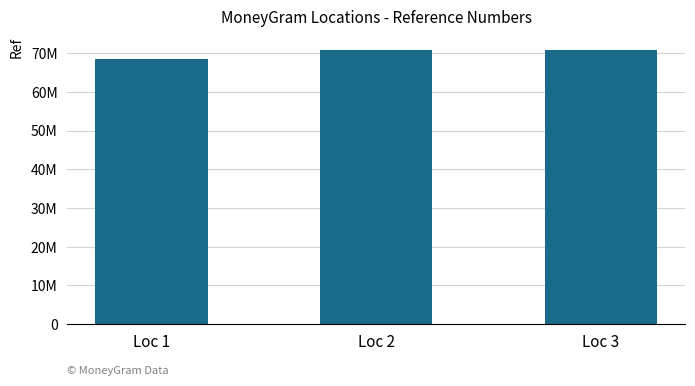

Rank the categories by value from lowest to highest.

Loc 1, Loc 3, Loc 2